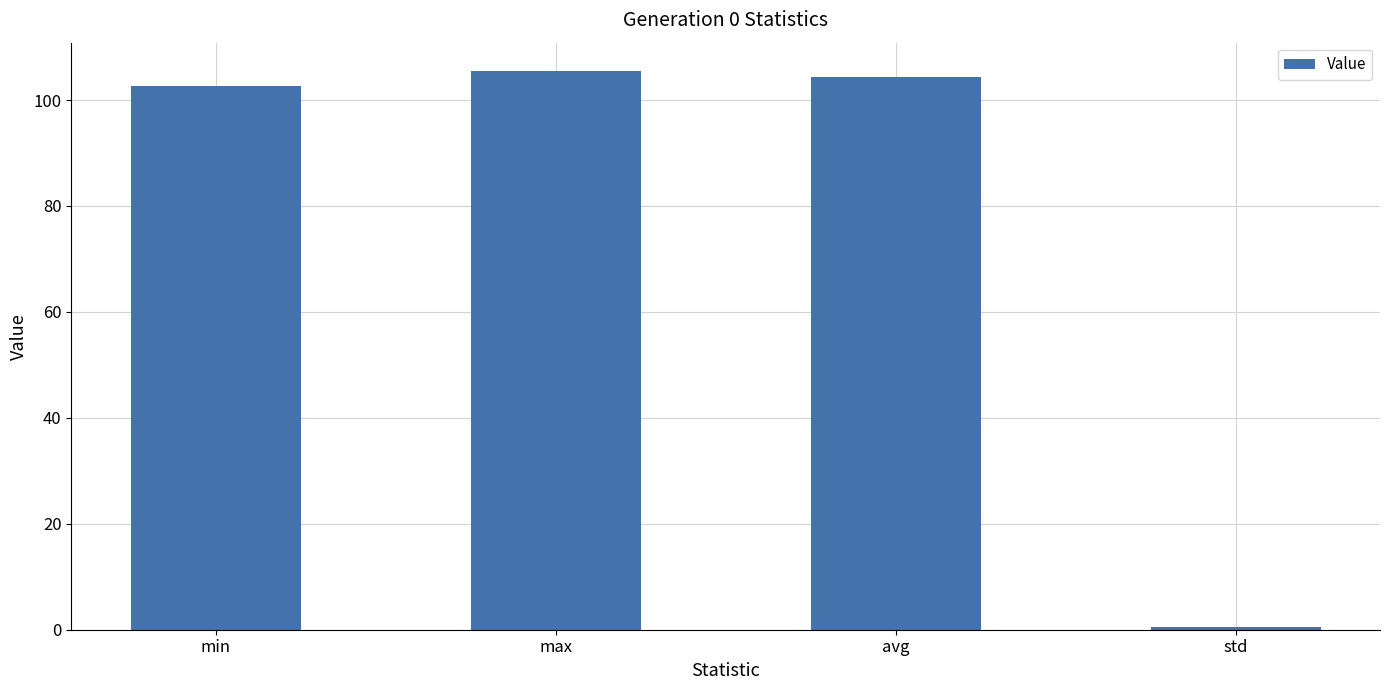

What is the change in value from max to std?

-105.1